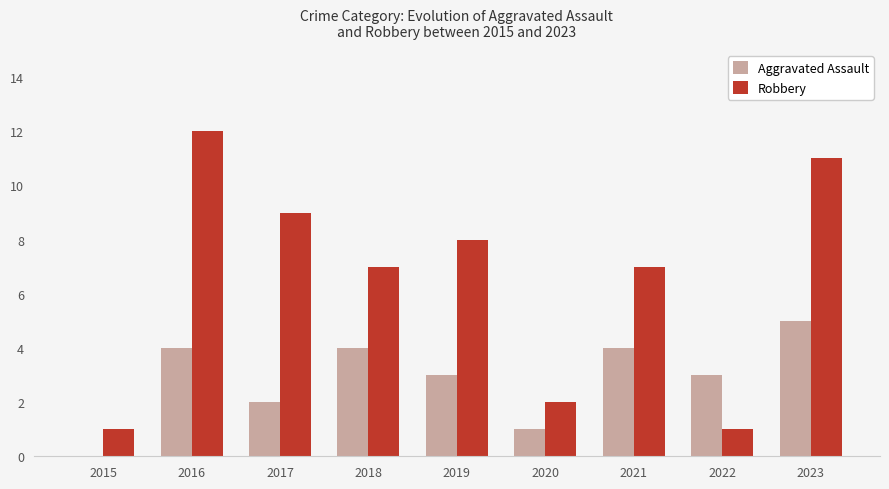

Which series changed the most between 2016 and 2019?

Robbery